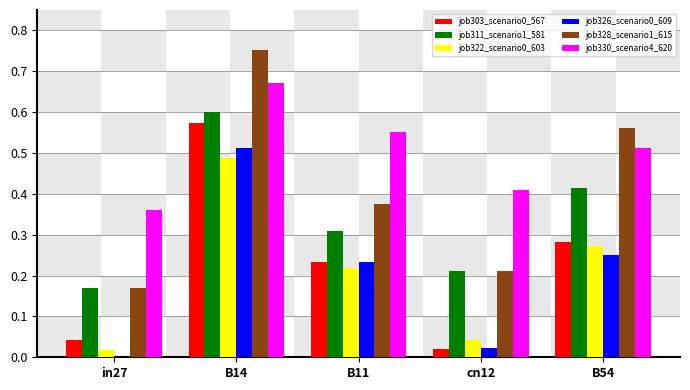

Is it true that job322_scenario0_603 equals 0.0 at B11?

False